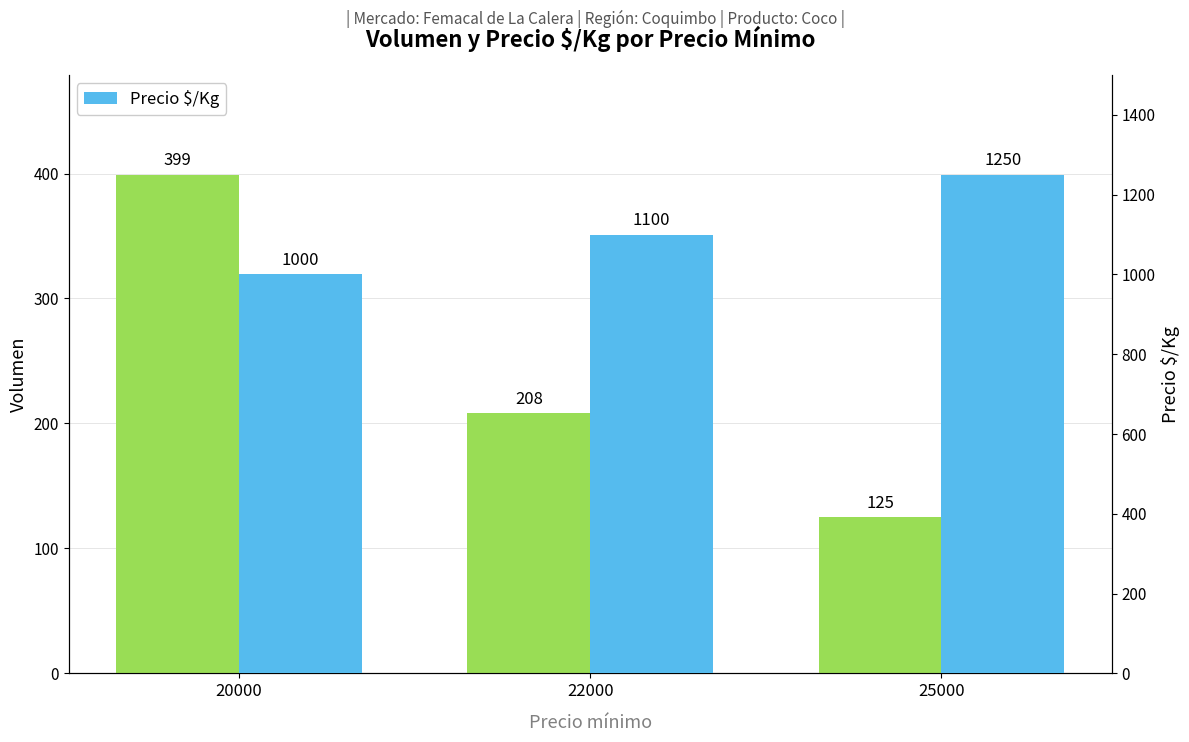

Are the bars grouped side by side (vs. stacked)?

Yes